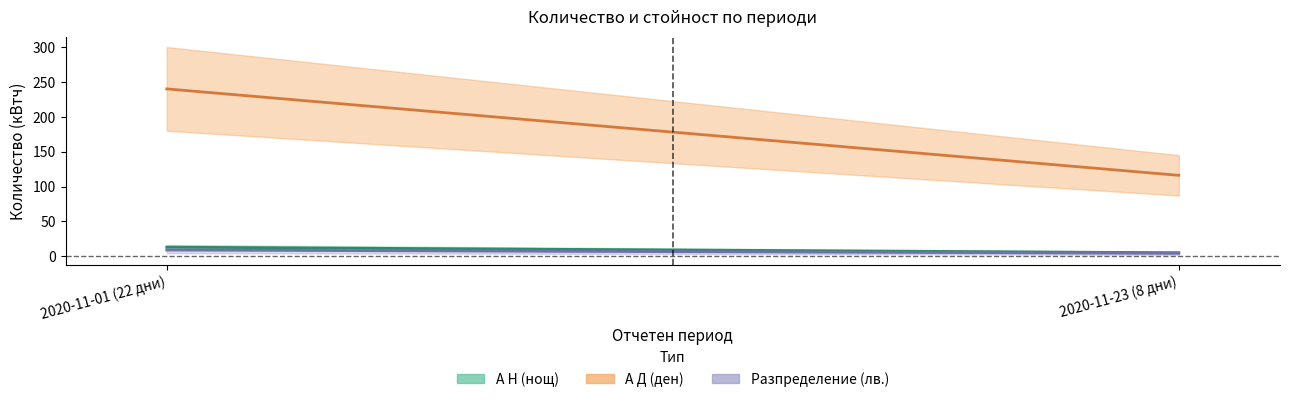

The value of А Н (нощ) at 2020-11-23 (8 дни) is 5. True or false?

True